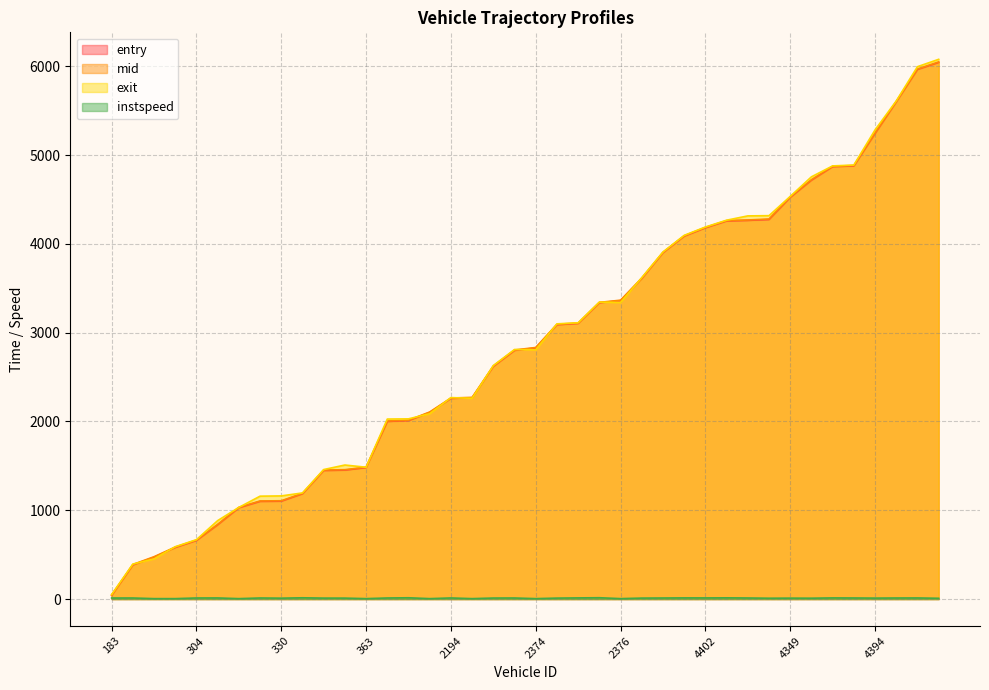

At which label does exit reach its peak?

6384